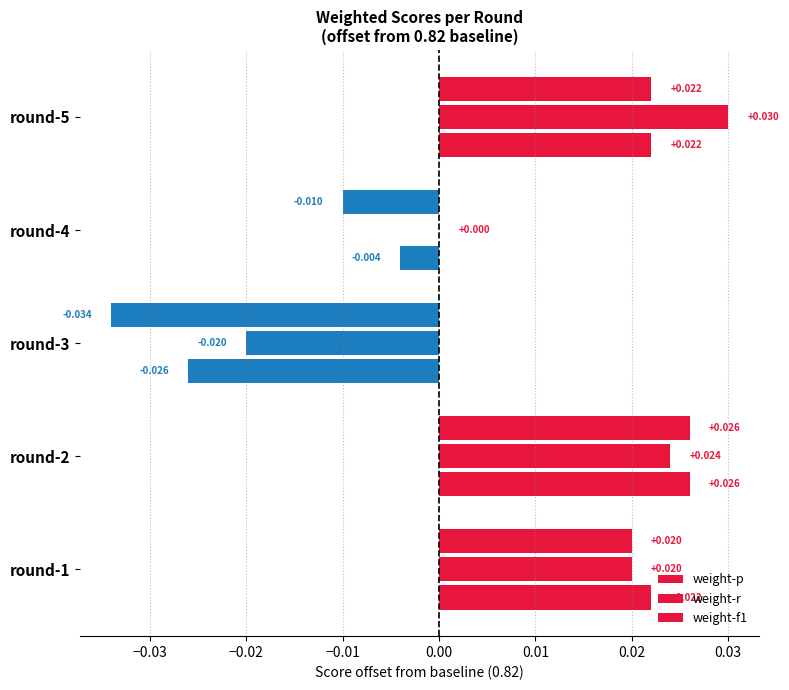

How many distinct data groups are displayed?

3